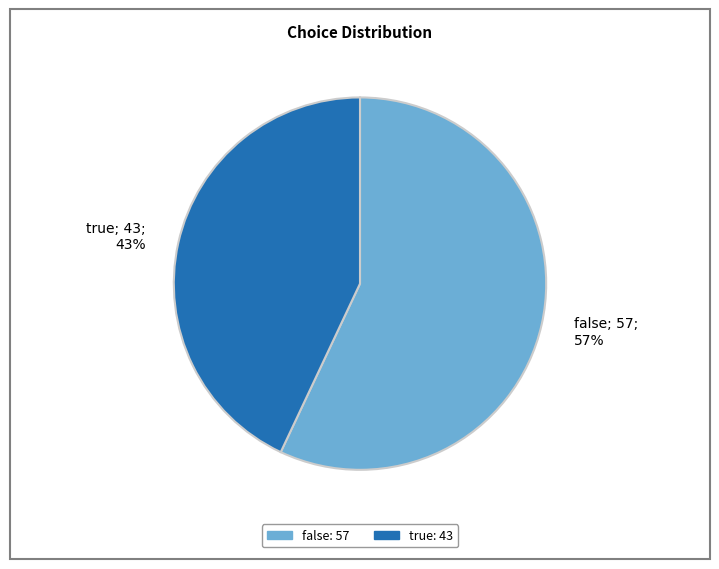

To the nearest percent, what is the combined percentage of true and false?

100%